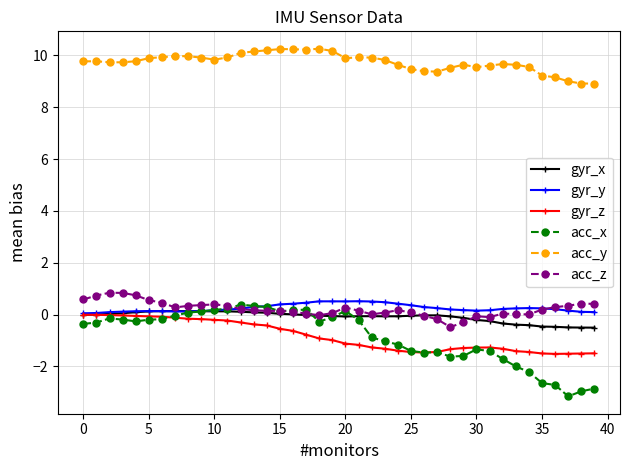

At how many categories does at least one series exceed -1?

40